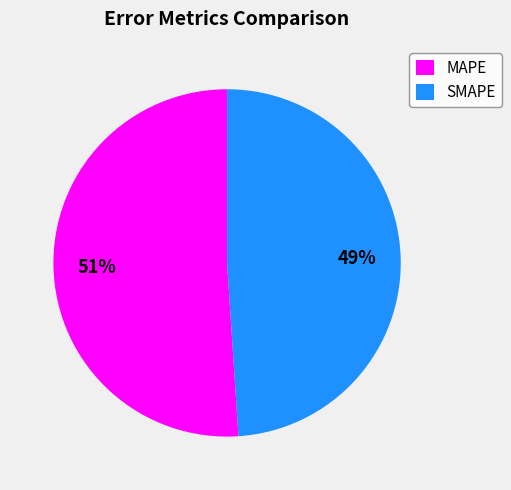

Does any single category account for the majority?

Yes